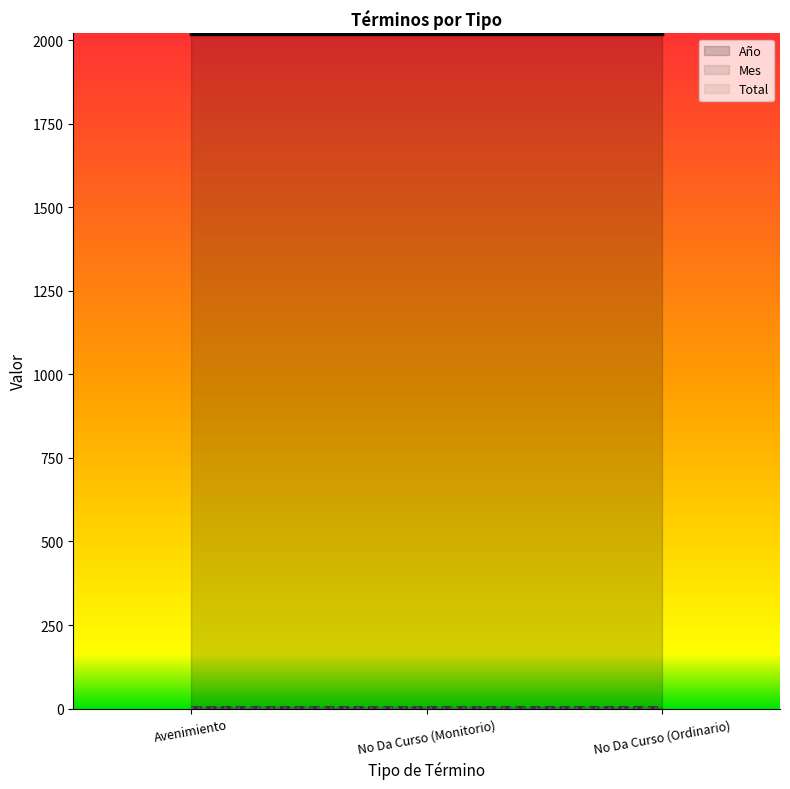

Reading left to right, transcribe all the data shown in this chart.

Año: 2019	2019	2019
Mes: 5	5	5
Total: 2	2	1